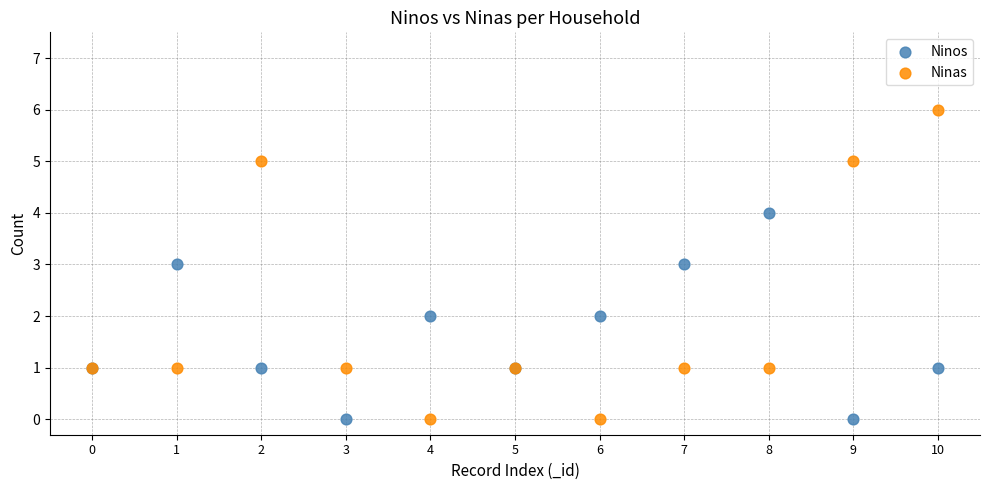

Which series reaches the maximum Y coordinate?

Ninas